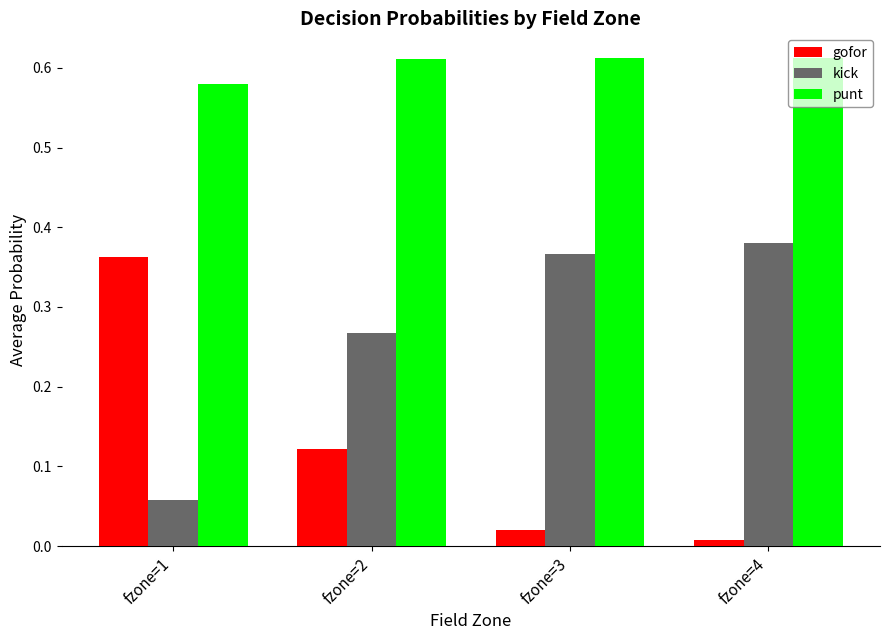

How many distinct data groups are displayed?

3